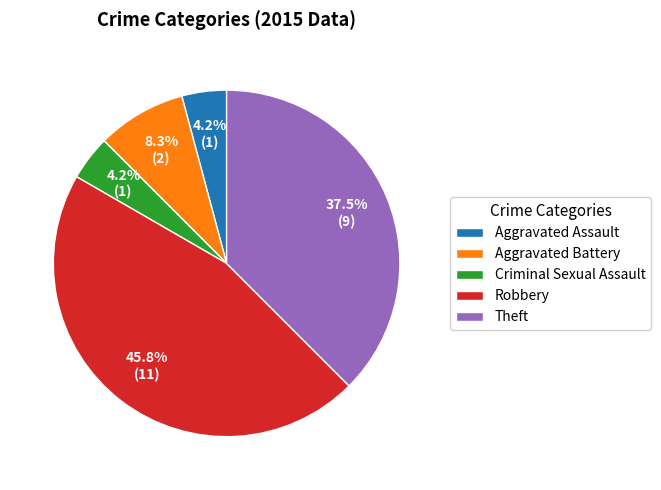

To the nearest percent, what is the difference between the largest and smallest slice percentages?

42%